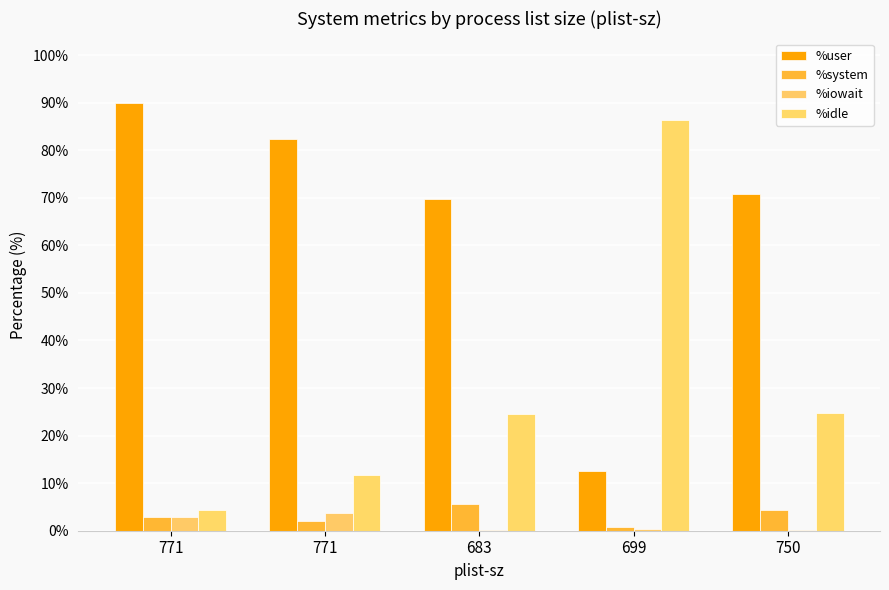

At which label is %user closest to 51?

683